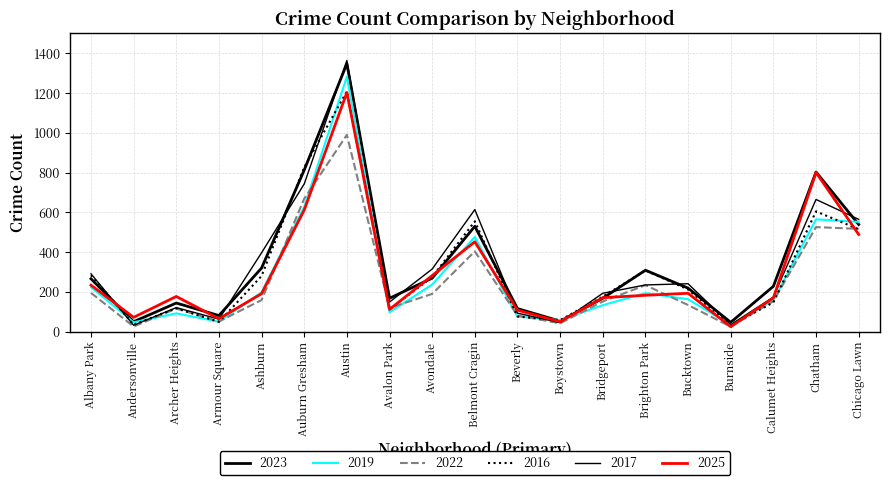

What is the minimum value shown in the chart?

25